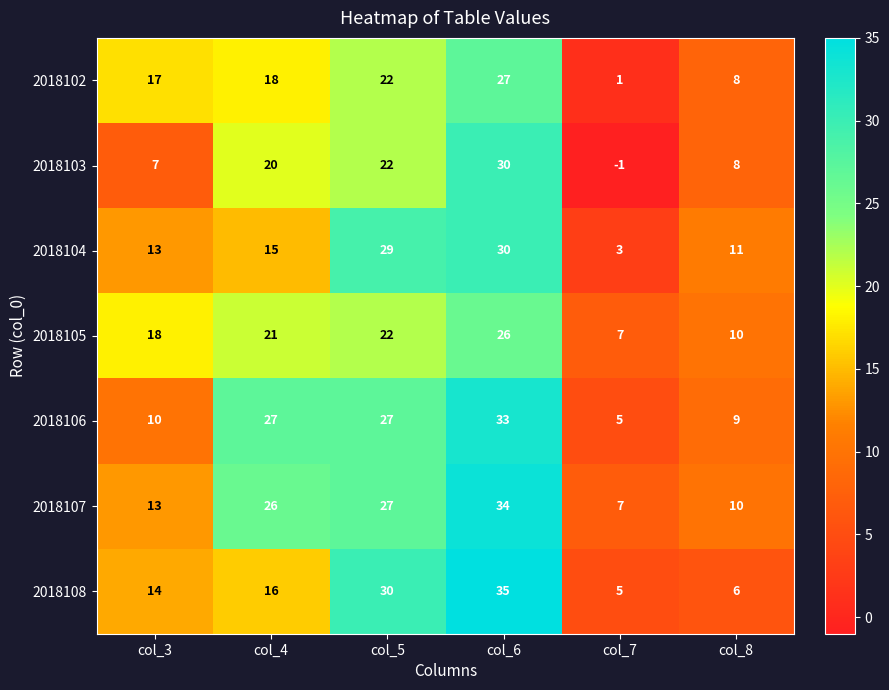

Count the number of data series in this chart.

7